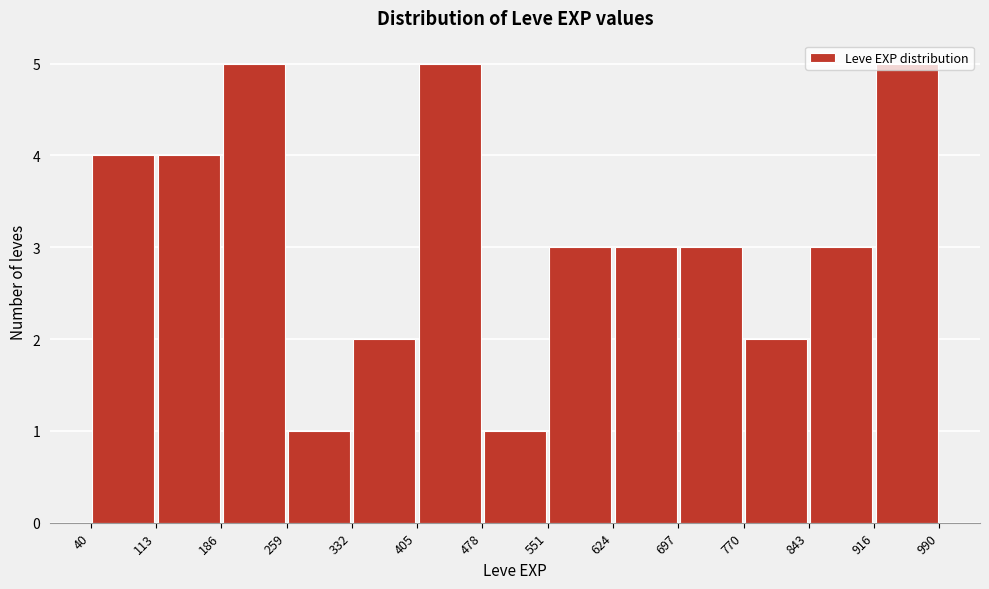

Reading left to right, transcribe this chart: for each bar, give the range it covers on the x-axis and its height. The values are not printed on the chart, so give them approximately, as read against the axis.

40 to 113: 4
113 to 186: 4
186 to 259: 5
259 to 332: 1
332 to 405: 2
405 to 478: 5
478 to 551: 1
551 to 624: 3
624 to 697: 3
697 to 770: 3
770 to 843: 2
843 to 916: 3
916 to 990: 5